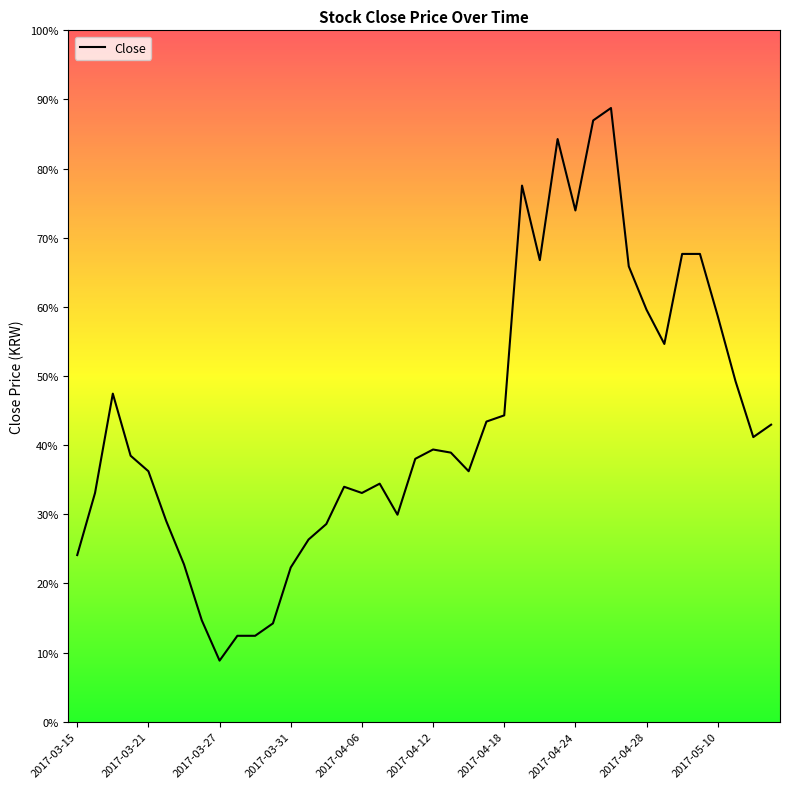

Does the chart display data point markers on the line(s)?

No